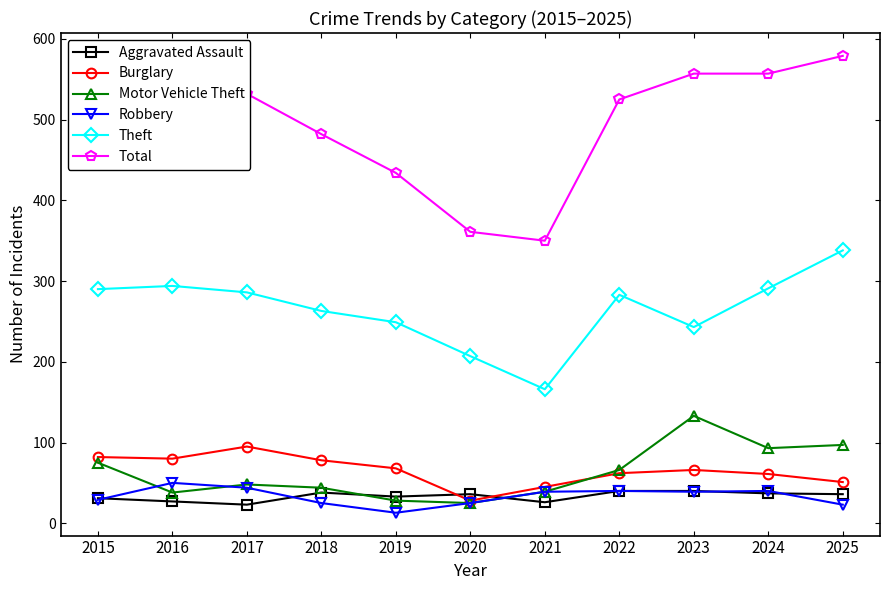

Where does the Burglary series first go above 66?

2015